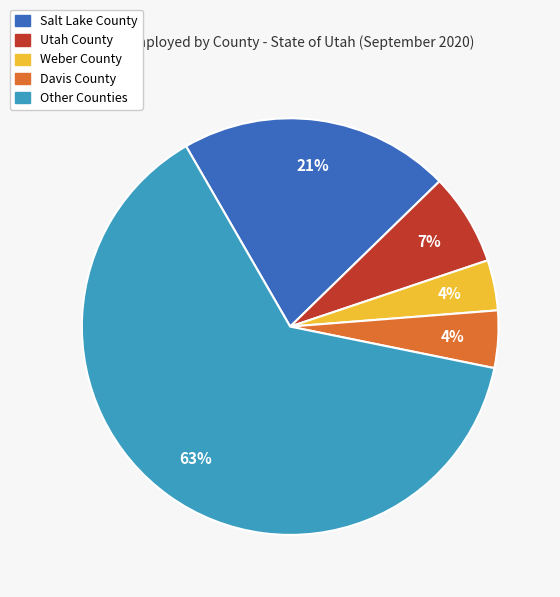

What percentage is the Utah County slice, to the nearest percent?

7%